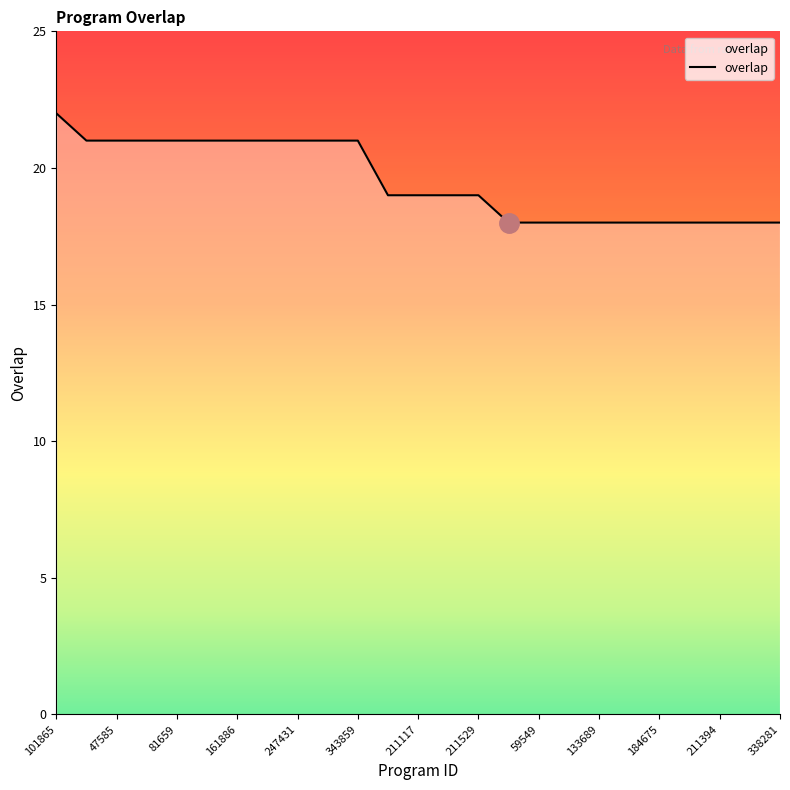

What is the maximum value shown in the chart?

22